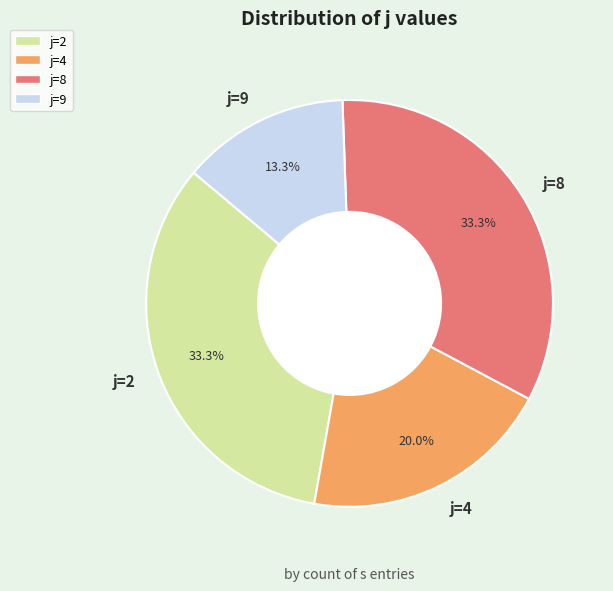

What is the smallest slice in the pie chart?

j=9